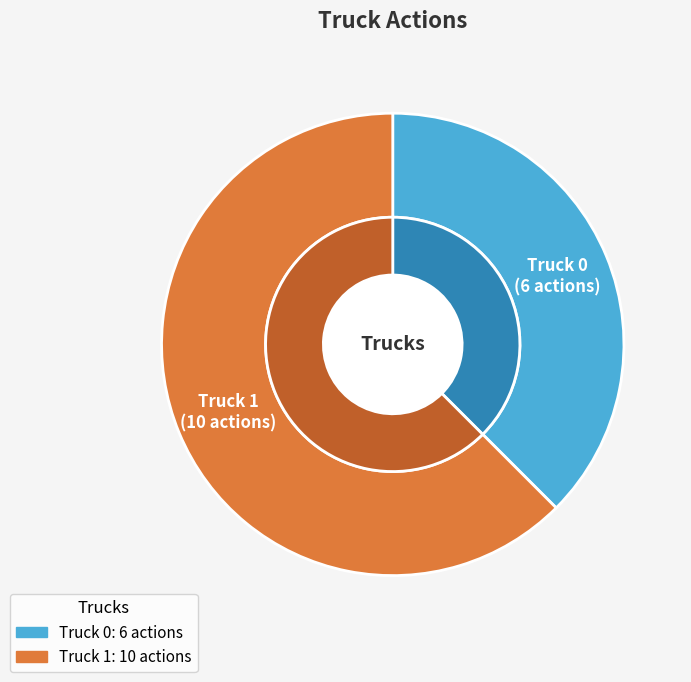

True or false: Truck 0 accounts for 32% of the total.

False